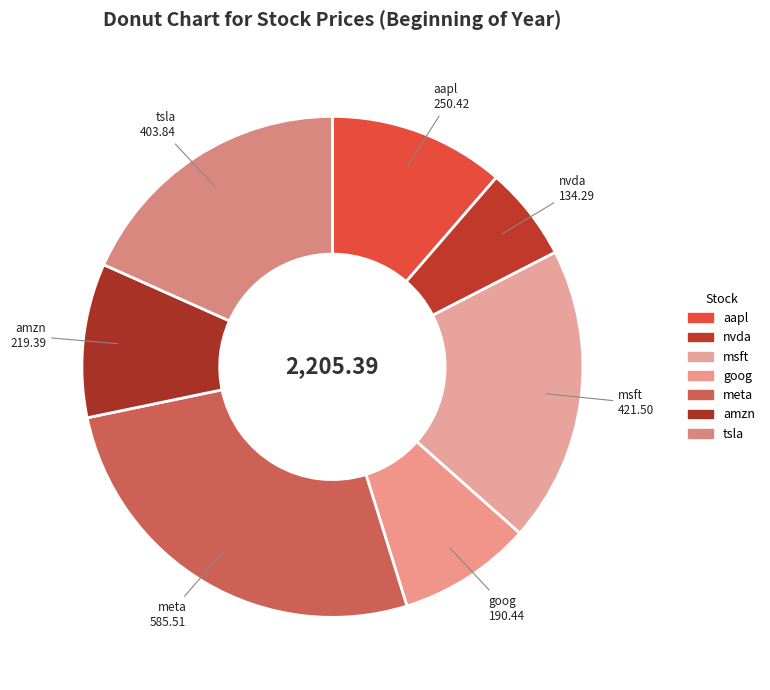

To the nearest percent, what portion does msft represent?

19%